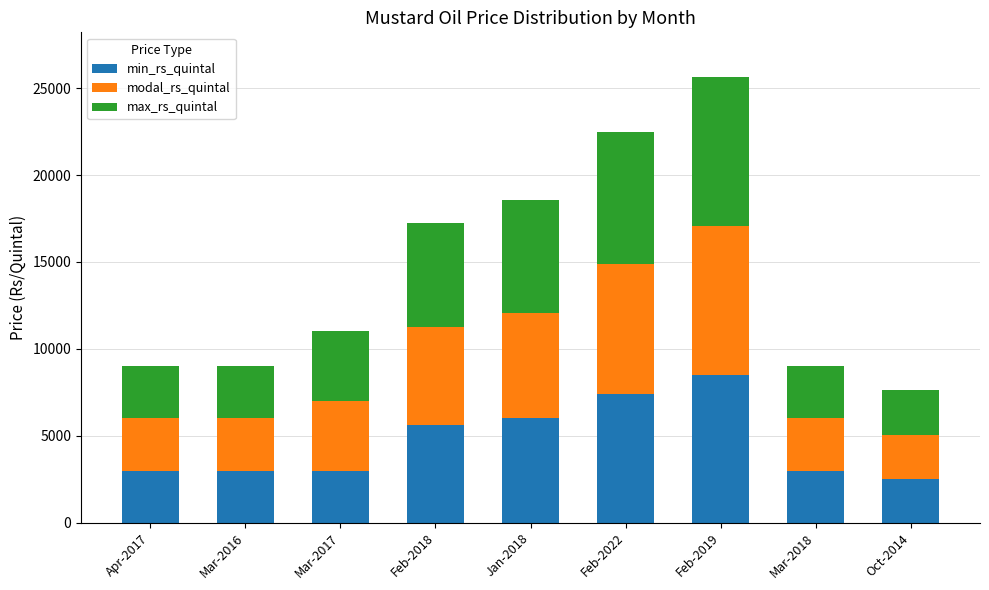

At which category is the sum across all series the highest?

Feb-2019